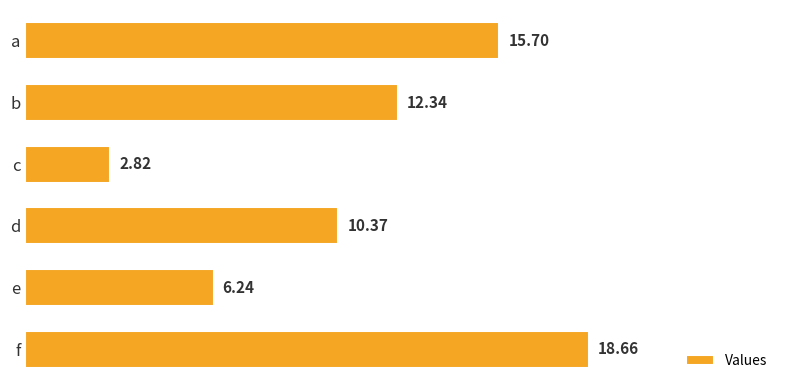

What is the greatest value displayed?

18.7